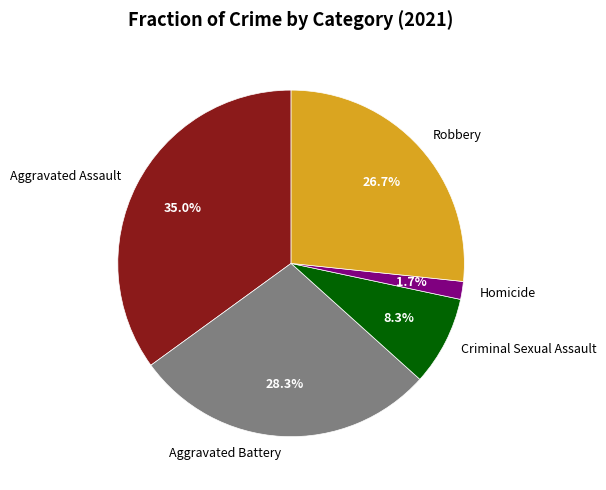

Between Robbery and Aggravated Assault, which is larger?

Aggravated Assault